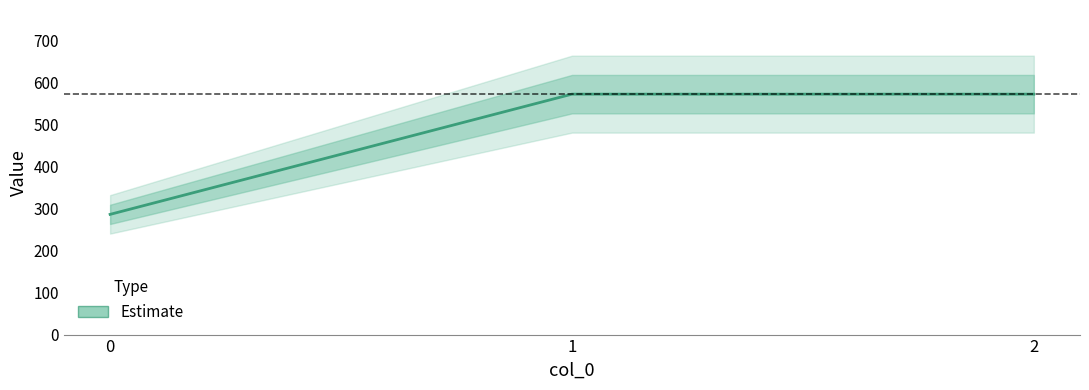

Read the value at 1.

571.4